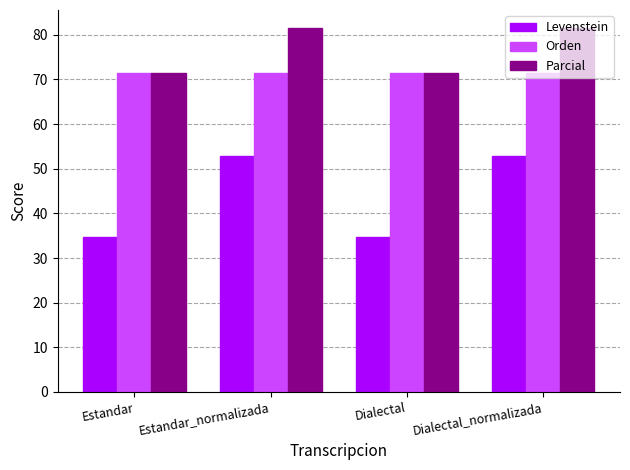

What is the highest value of the Parcial series?

81.5